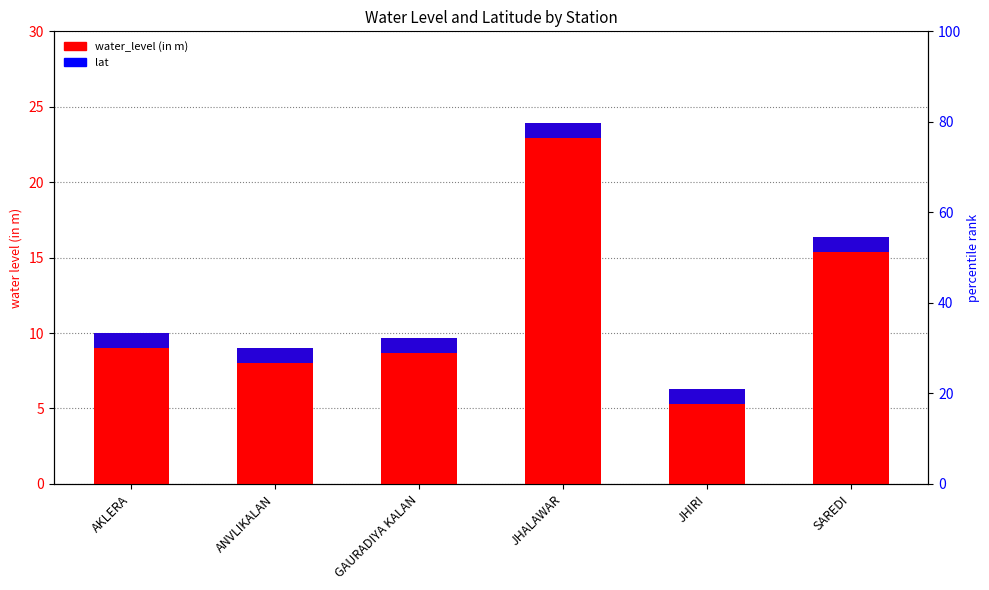

Reading left to right, transcribe all the data shown in this chart.

water_level (in m): AKLERA=10.0	ANVLIKALAN=9.0	GAURADIYA KALAN=9.7	JHALAWAR=23.9	JHIRI=6.3	SAREDI=16.3
lat: AKLERA=1.0	ANVLIKALAN=1.0	GAURADIYA KALAN=1.0	JHALAWAR=1.0	JHIRI=1.0	SAREDI=1.0